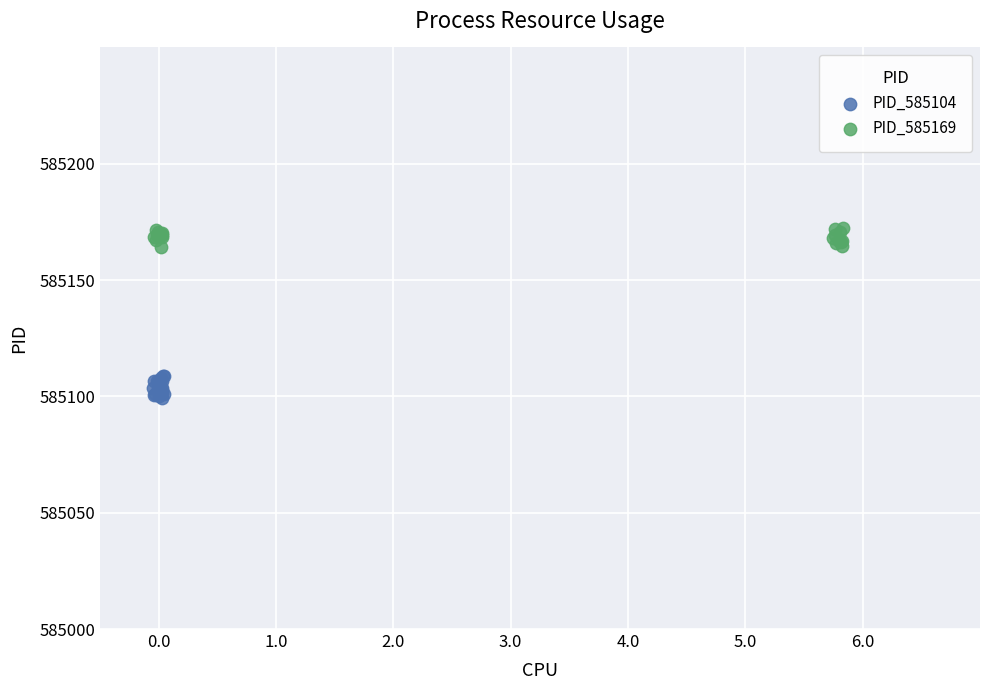

Which series reaches the minimum Y coordinate?

PID_585104